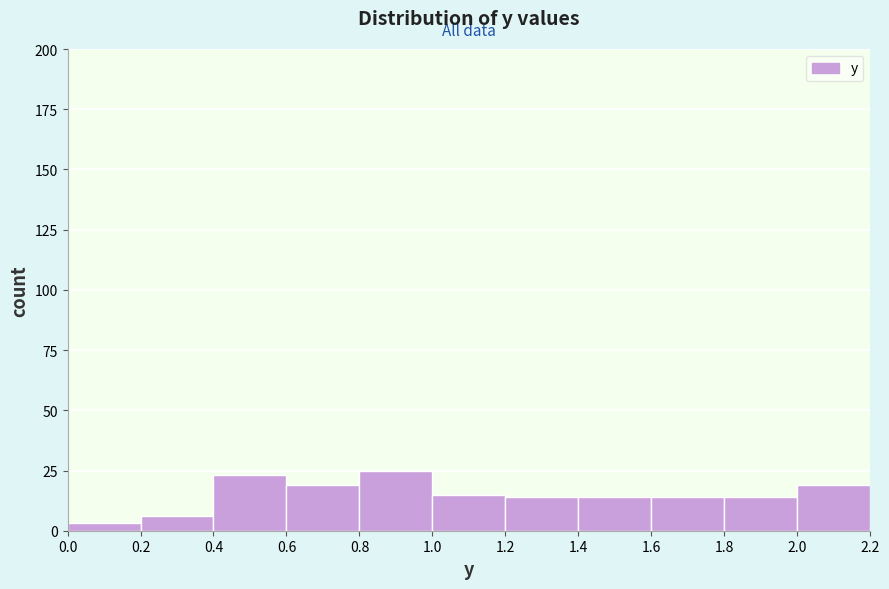

Reading left to right, transcribe this chart: for each bar, give the range it covers on the x-axis and its height. The values are not printed on the chart, so give them approximately, as read against the axis.

0.0 to 0.2: under 5
0.2 to 0.4: 5
0.4 to 0.6: 25
0.6 to 0.8: 20
0.8 to 1.0: 25
1.0 to 1.2: 15
1.2 to 1.4: 15
1.4 to 1.6: 15
1.6 to 1.8: 15
1.8 to 2.0: 15
2.0 to 2.2: 20